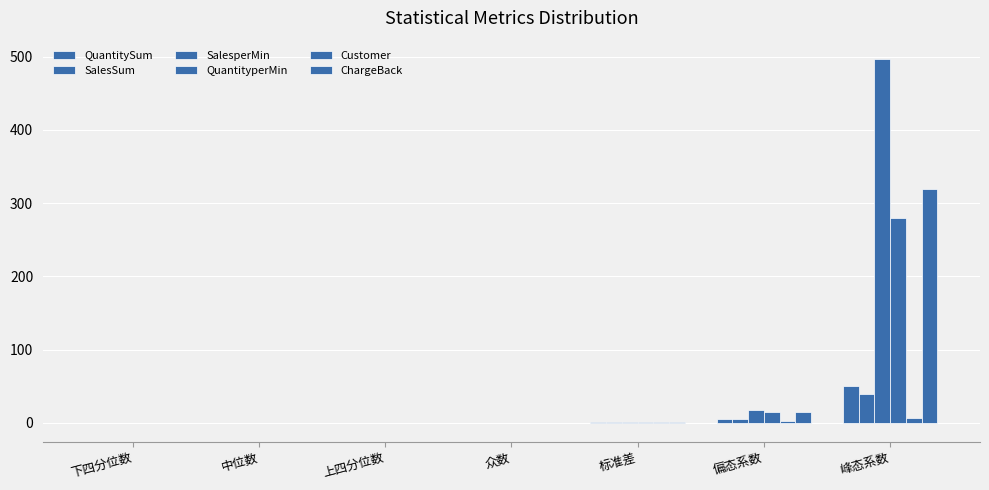

How many data points in ChargeBack are above 0?

3